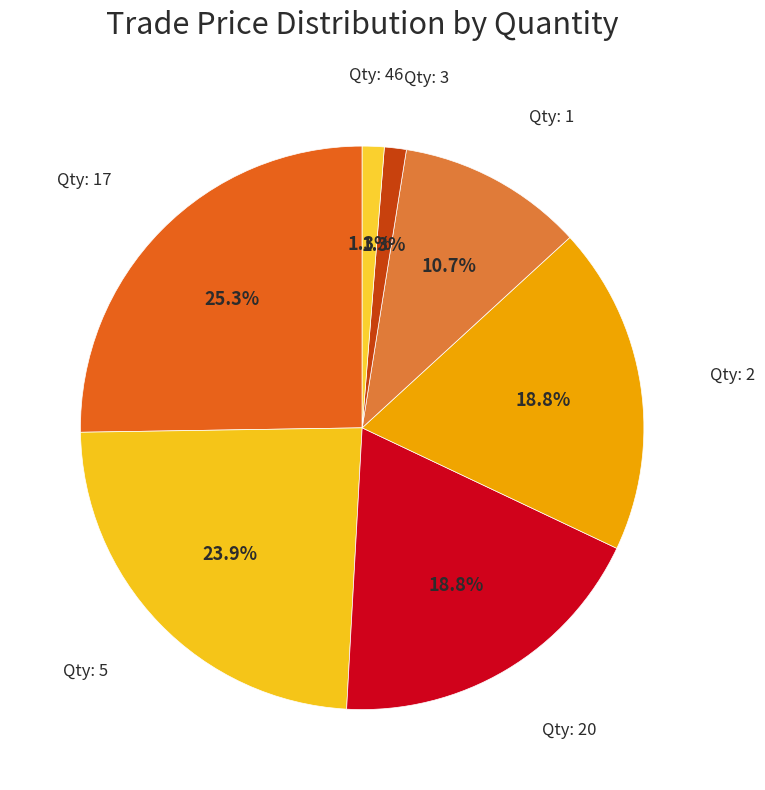

How many slices are in this pie chart?

7